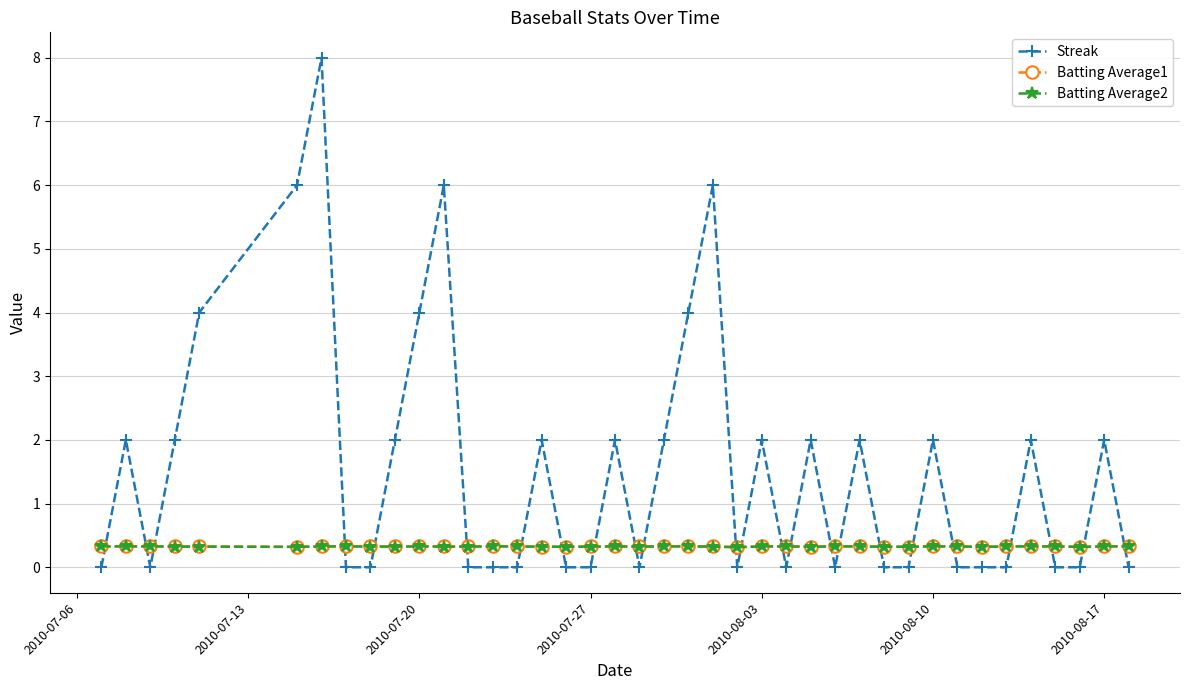

Reading left to right, list all the values displayed in this chart.

Streak: 0.0	2.0	0.0	2.0	4.0	6.0	8.0	0.0	0.0	2.0	4.0	6.0	0.0	0.0	0.0	2.0	0.0	0.0	2.0	0.0	2.0	4.0	6.0	0.0	2.0	0.0	2.0	0.0	2.0	0.0	0.0	2.0	0.0	0.0	0.0	2.0	0.0	0.0	2.0	0.0
Batting Average1: 0.3	0.3	0.3	0.3	0.3	0.3	0.3	0.3	0.3	0.3	0.3	0.3	0.3	0.3	0.3	0.3	0.3	0.3	0.3	0.3	0.3	0.3	0.3	0.3	0.3	0.3	0.3	0.3	0.3	0.3	0.3	0.3	0.3	0.3	0.3	0.3	0.3	0.3	0.3	0.3
Batting Average2: 0.3	0.3	0.3	0.3	0.3	0.3	0.3	0.3	0.3	0.3	0.3	0.3	0.3	0.3	0.3	0.3	0.3	0.3	0.3	0.3	0.3	0.3	0.3	0.3	0.3	0.3	0.3	0.3	0.3	0.3	0.3	0.3	0.3	0.3	0.3	0.3	0.3	0.3	0.3	0.3